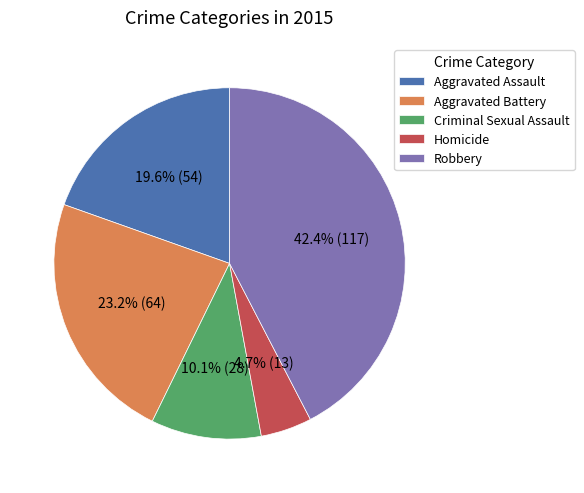

To the nearest percent, what portion does Homicide represent?

5%